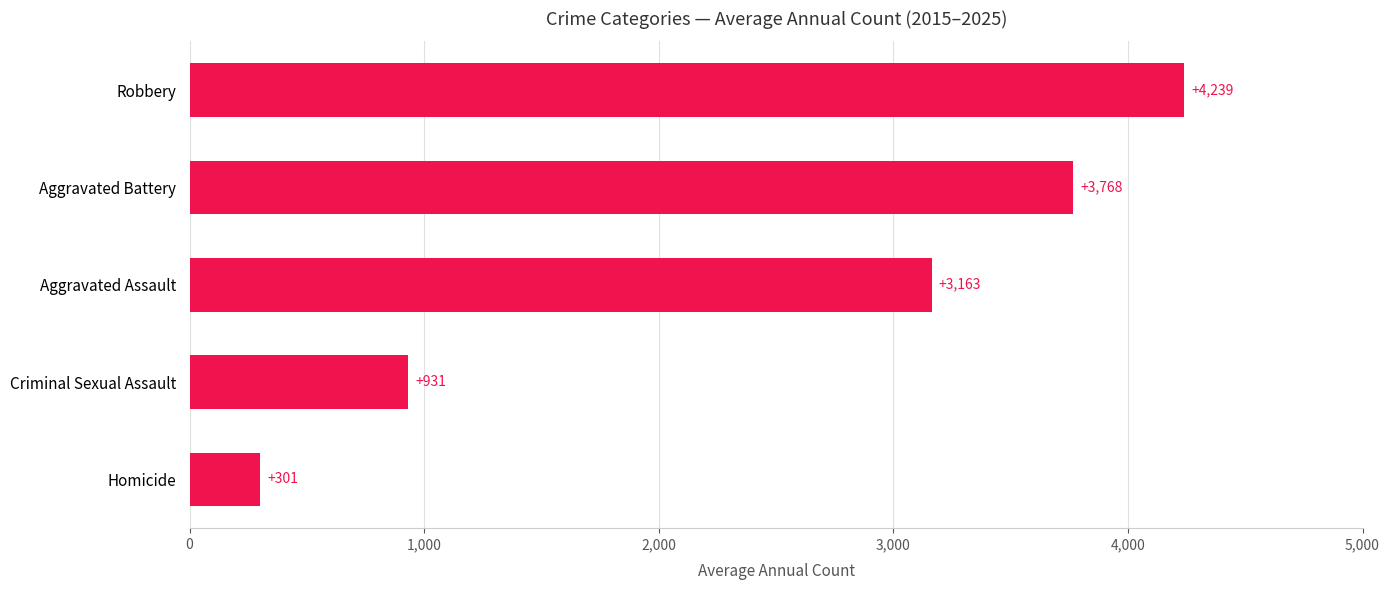

Which label corresponds to the largest value in the chart?

Robbery